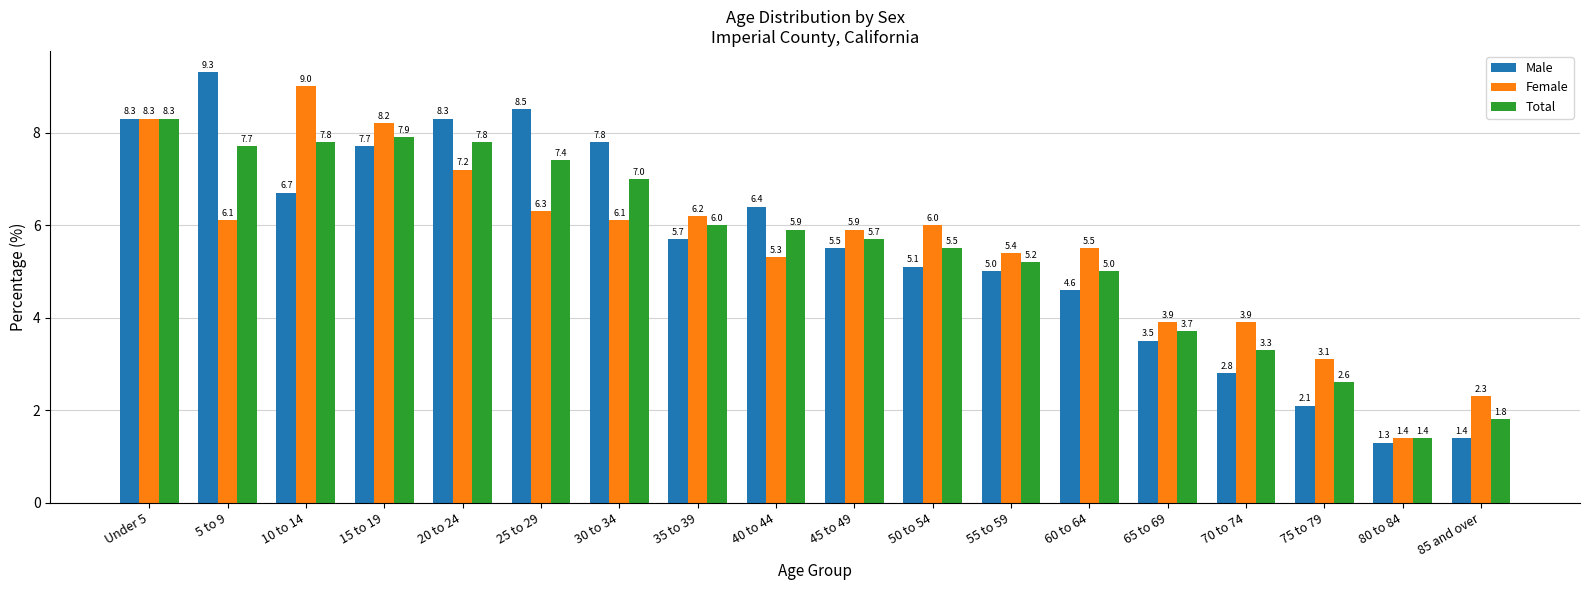

What is the average value of the Total series?

5.6